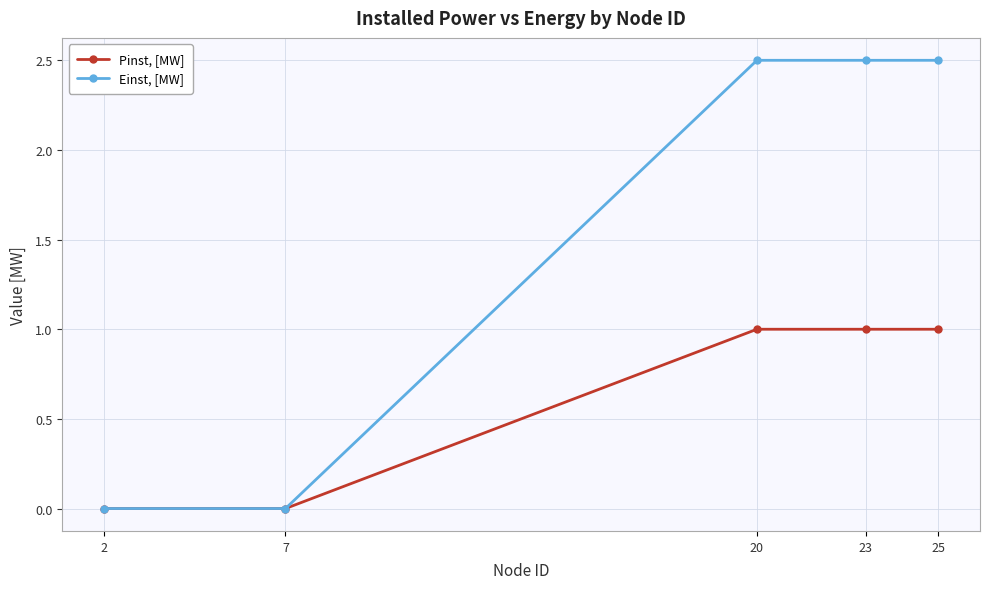

Reading right to left, list all the values displayed in this chart.

Pinst, [MW]: 25=1.0	23=1.0	20=1.0	7=0.0	2=0.0
Einst, [MW]: 25=2.5	23=2.5	20=2.5	7=0.0	2=0.0